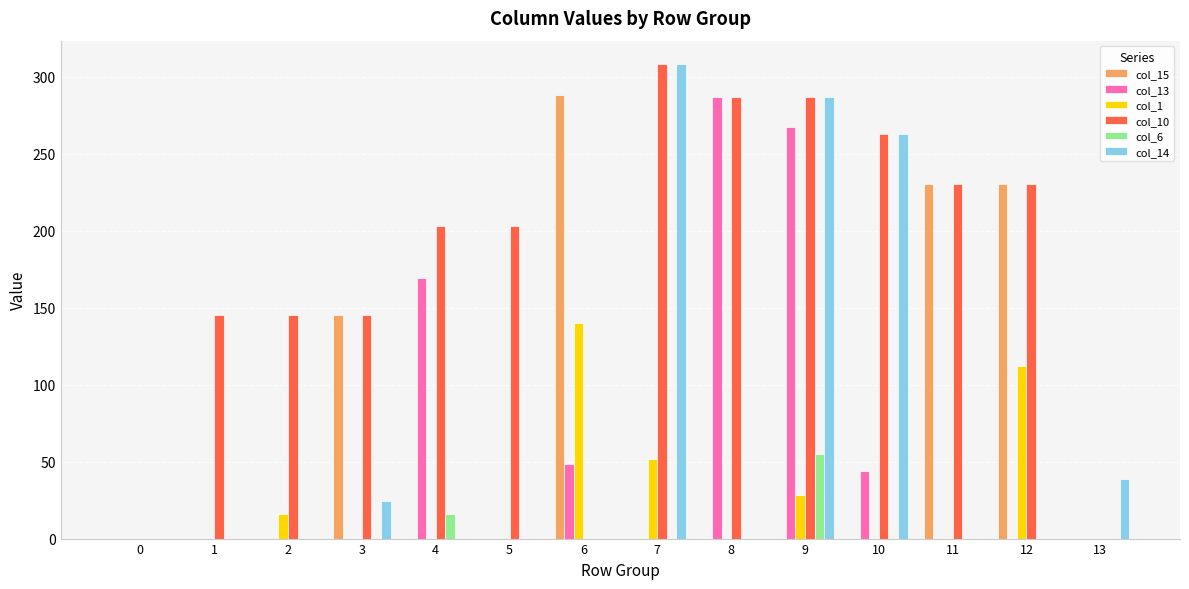

Which series changed the most between 1 and 9?

col_14